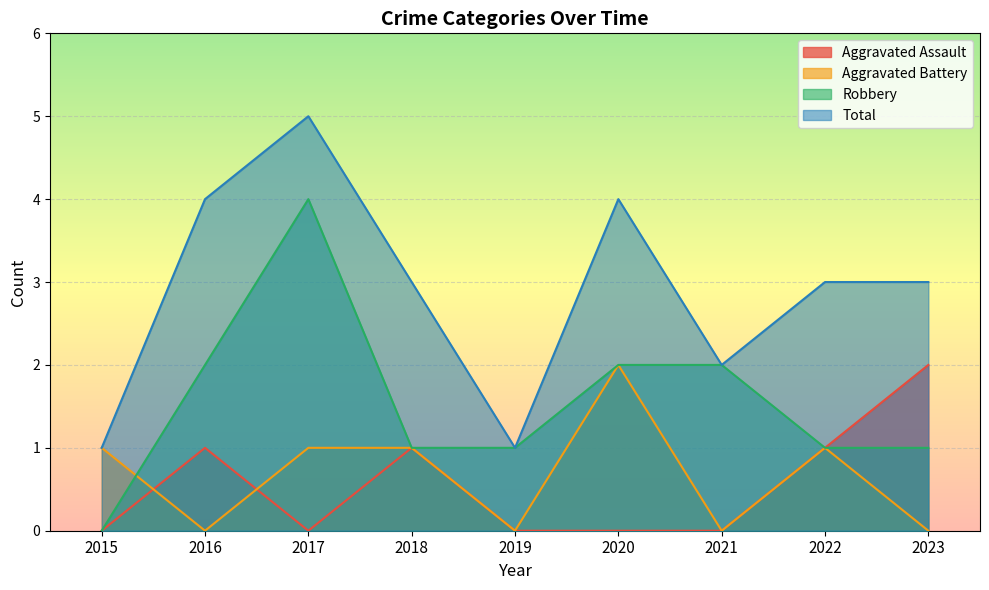

What is the sum of the Robbery values at 2017 and 2022?

5